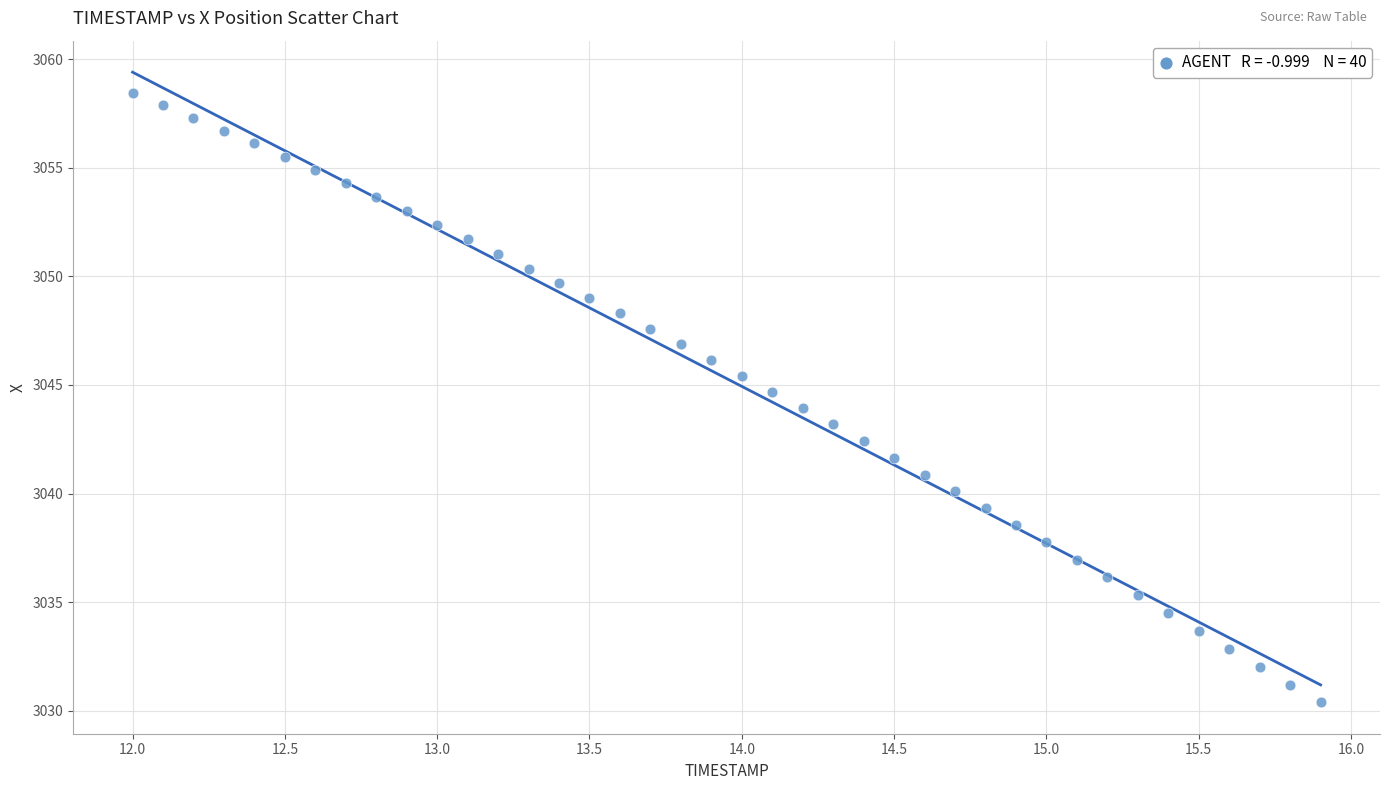

What is the range of X values (max minus min)?

3.9